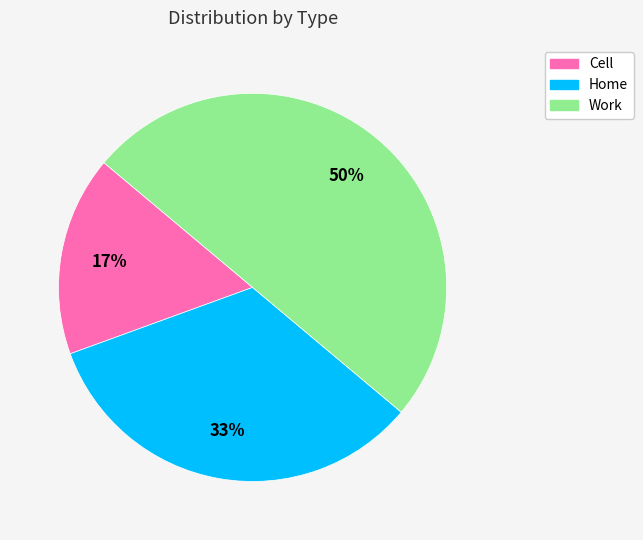

To the nearest percent, what percentage of the pie is Home?

33%